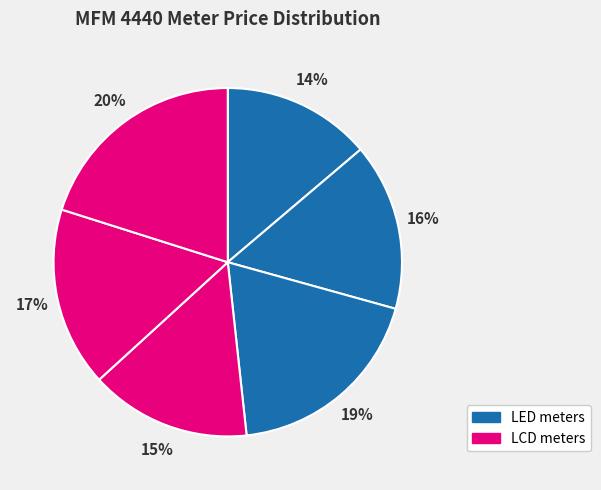

To the nearest percent, what is the difference between the largest and smallest slice percentages?

6%